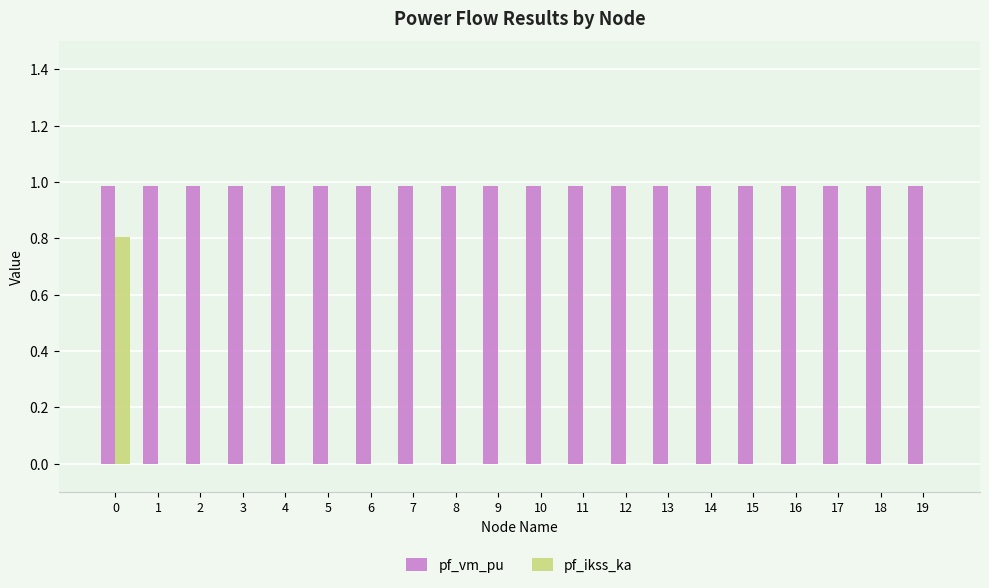

What is the sum of all pf_ikss_ka values?

0.8